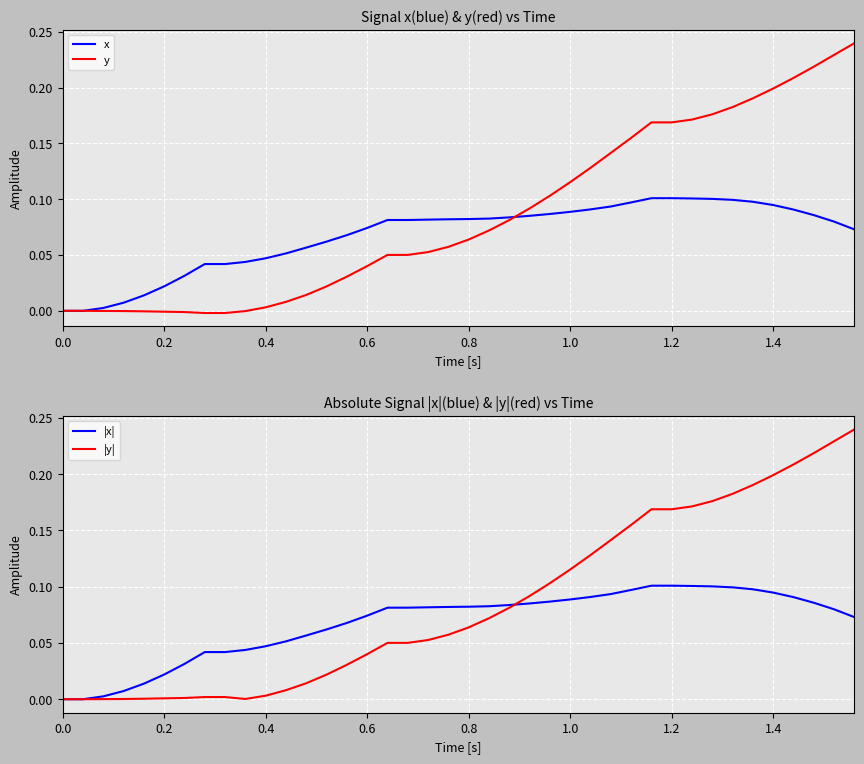

Rank the series by their maximum value, from highest to lowest.

y, |y|, x, |x|